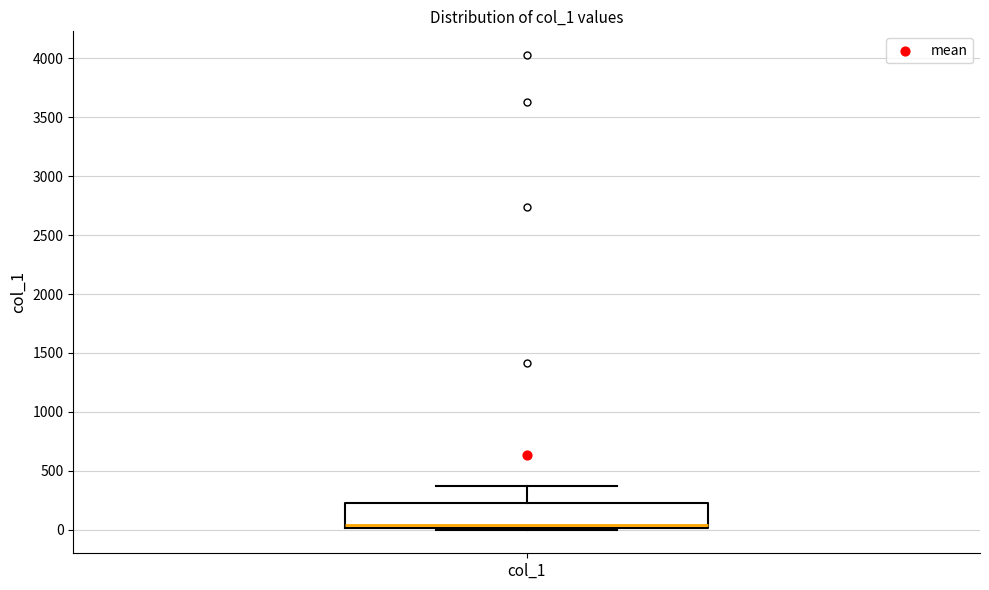

Read this box plot against the y-axis: the position of the median line, the range covered by the box, and the ends of both whiskers. The values are not printed on the chart, so give them approximately, as read against the axis.

median 50, box 0 to 200, whiskers 0 to 350